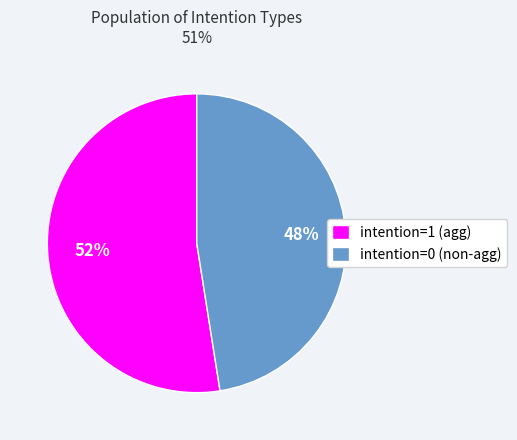

Is there any slice that represents more than half of the pie?

Yes